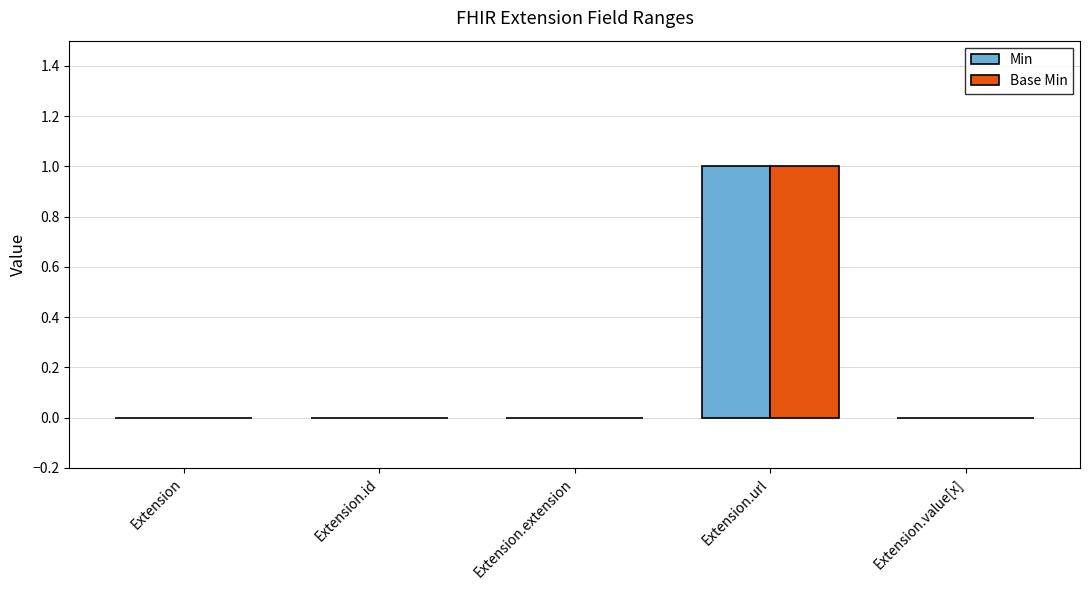

Are the bars horizontal?

No